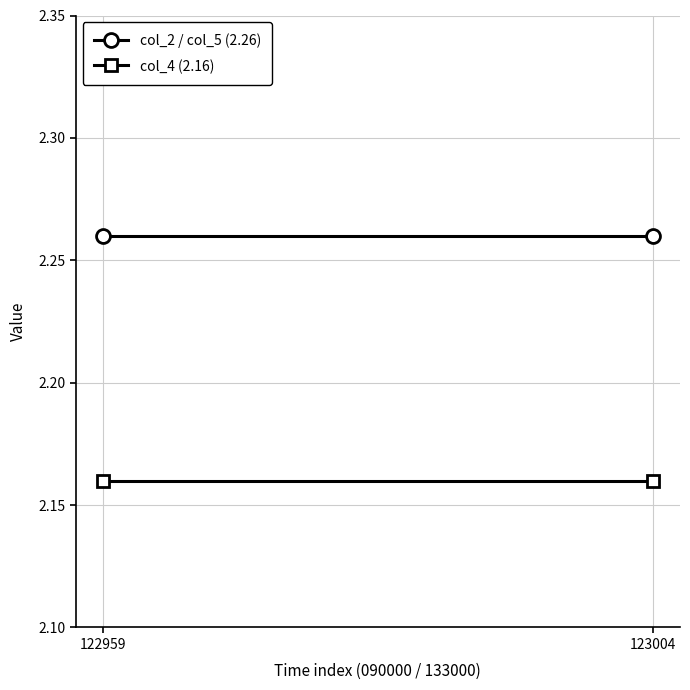

The value of col_2 / col_5 (2.26) at 122959 is 1.3. True or false?

False